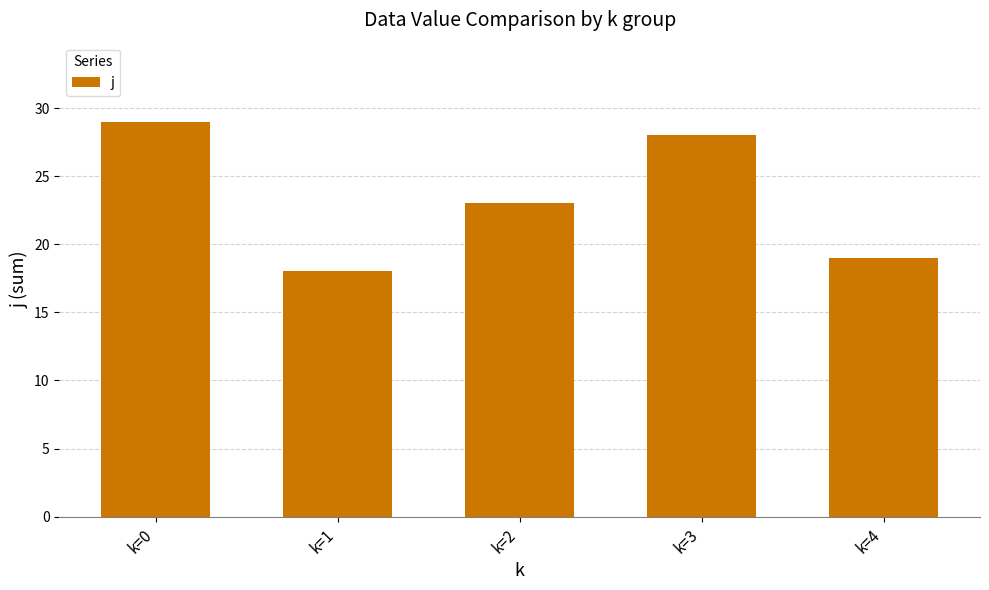

Where does the data first go above 23?

k=0